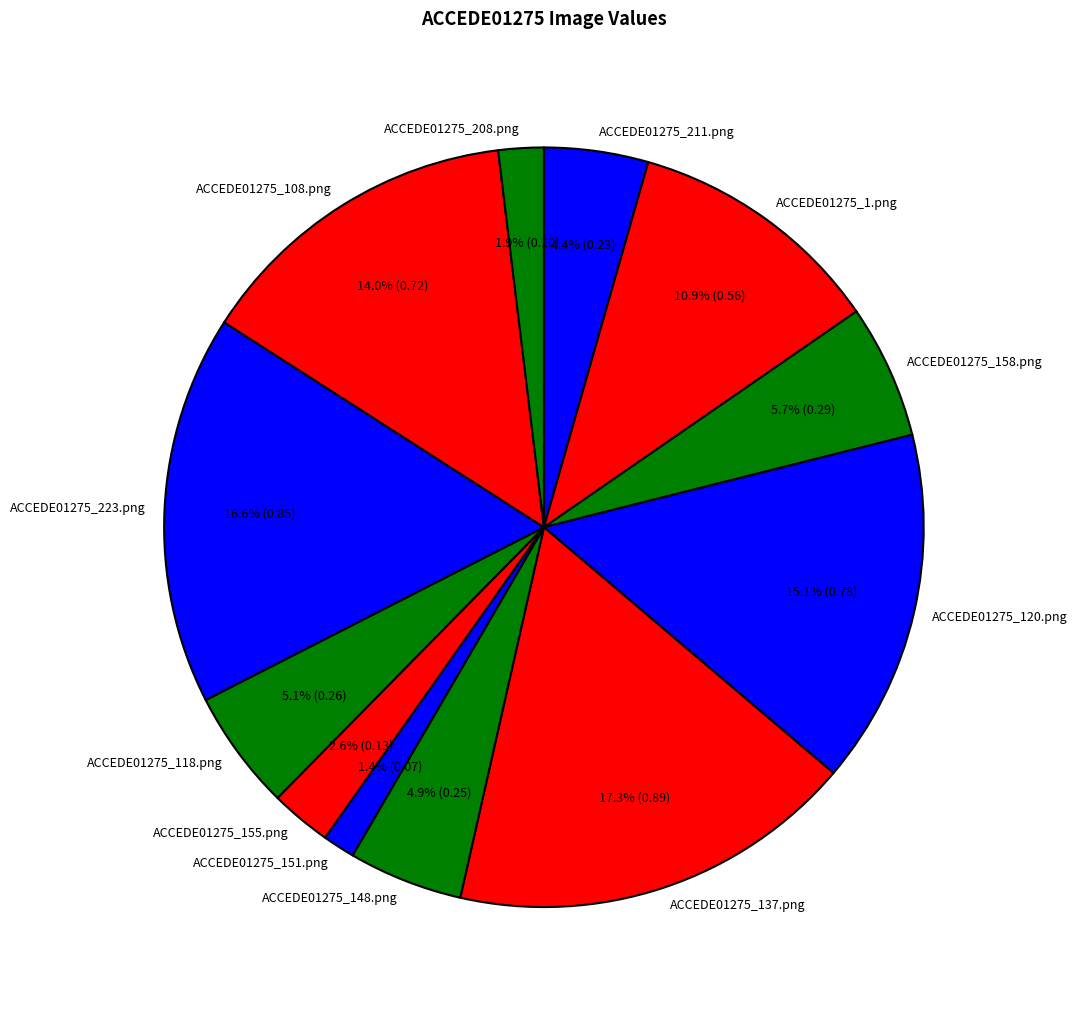

What is the total percentage of ACCEDE01275_155.png and ACCEDE01275_1.png?

13.5%